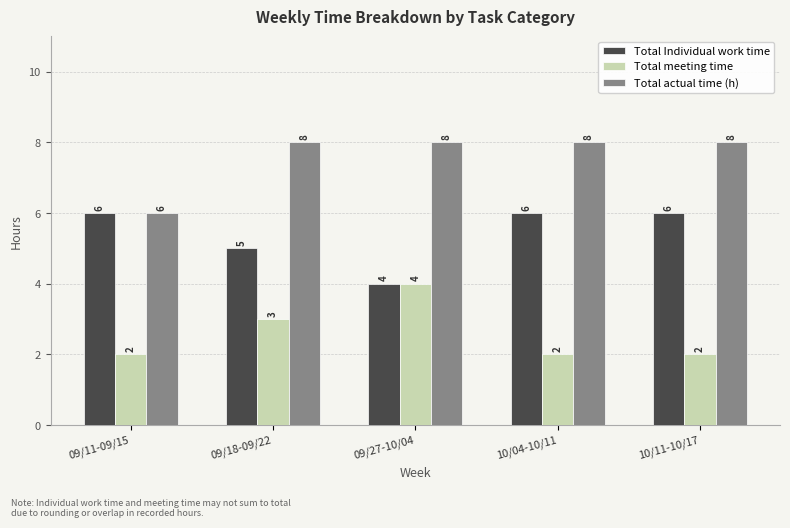

What is the approximate value of Total Individual work time at 10/04-10/11?

6